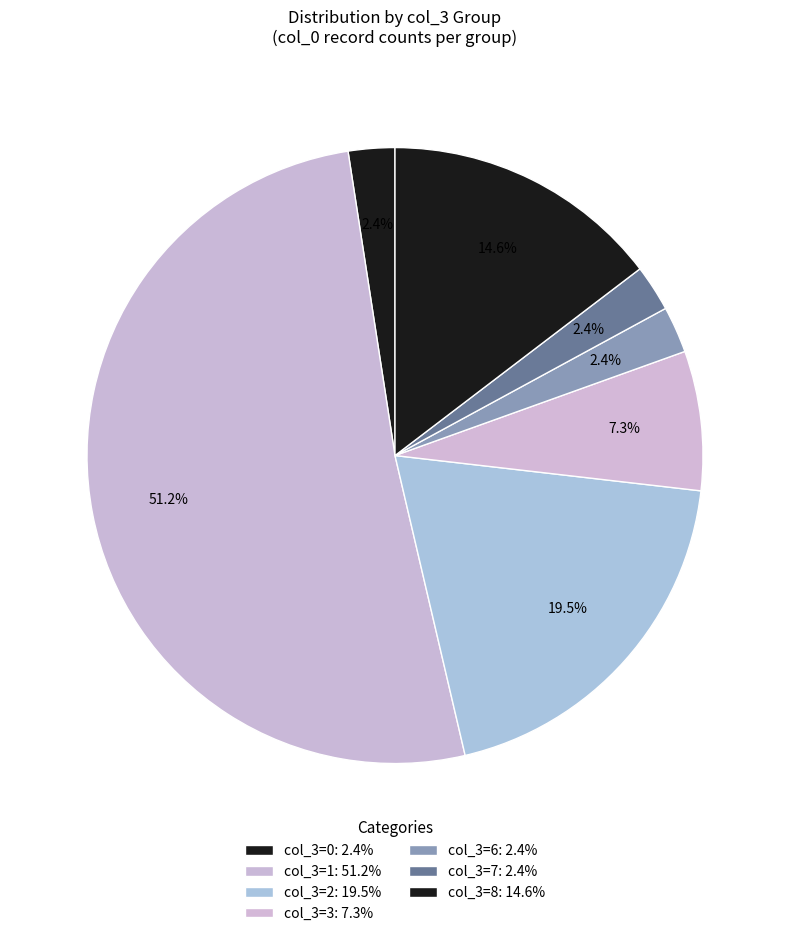

How many segments does this pie chart have?

7